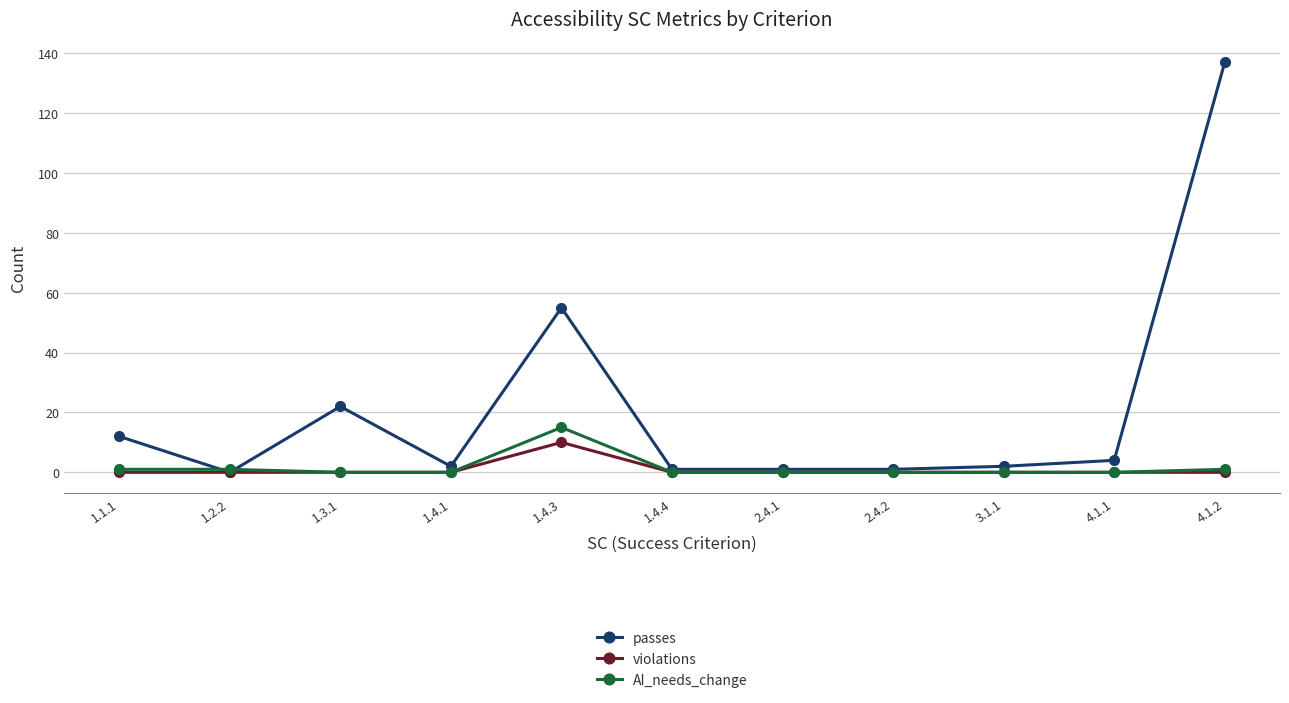

Which series has the largest total across all categories?

passes